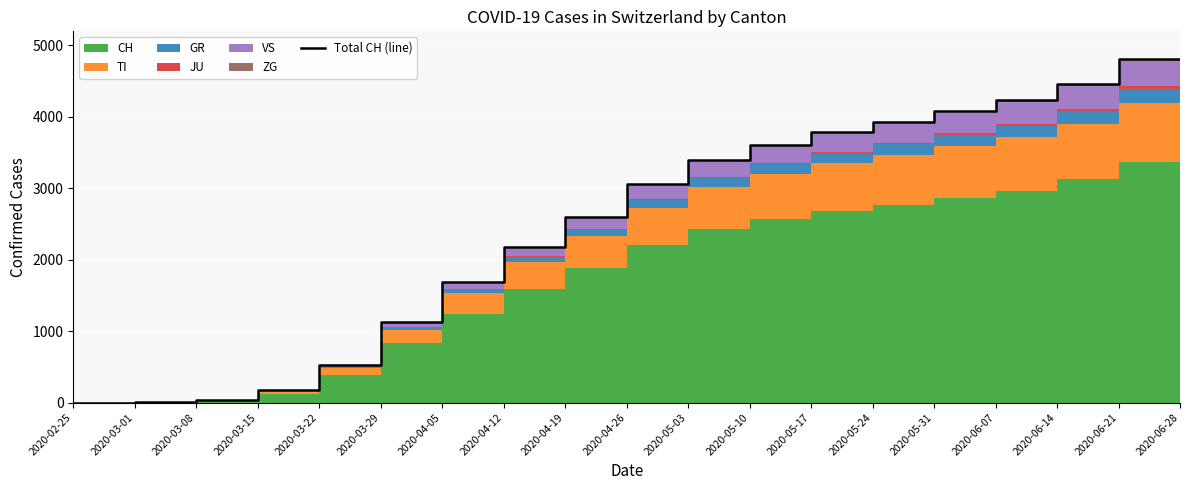

What is the average value?

2298